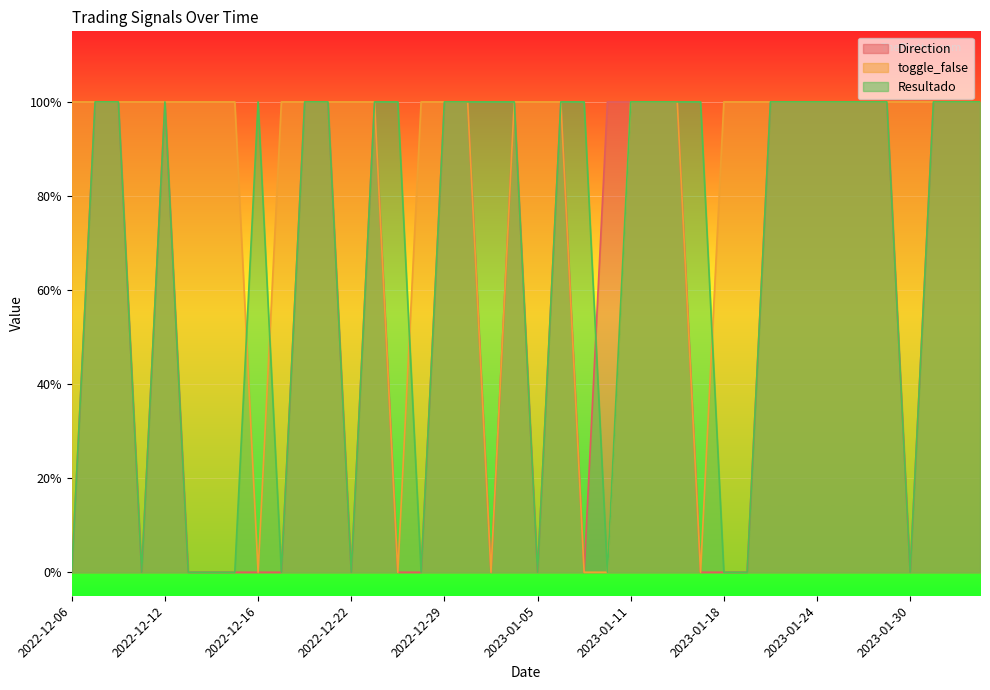

At which category is the sum across all series the highest?

2022-12-07